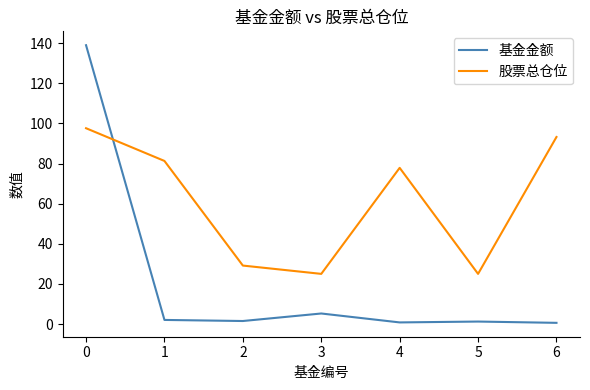

What is the sum of the 基金金额 values at 5 and 0?

140.2